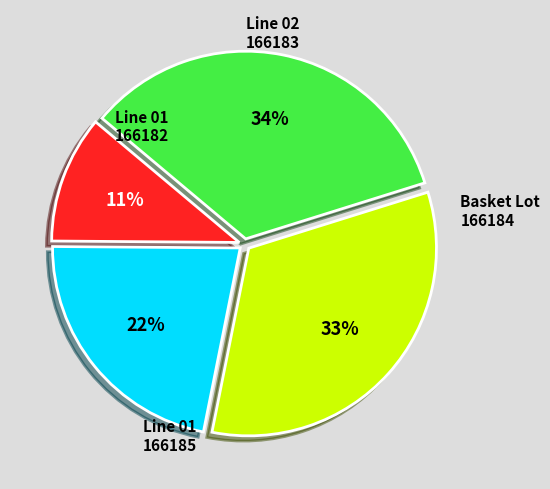

To the nearest percent, what is the difference between the largest and smallest slice percentages?

23%